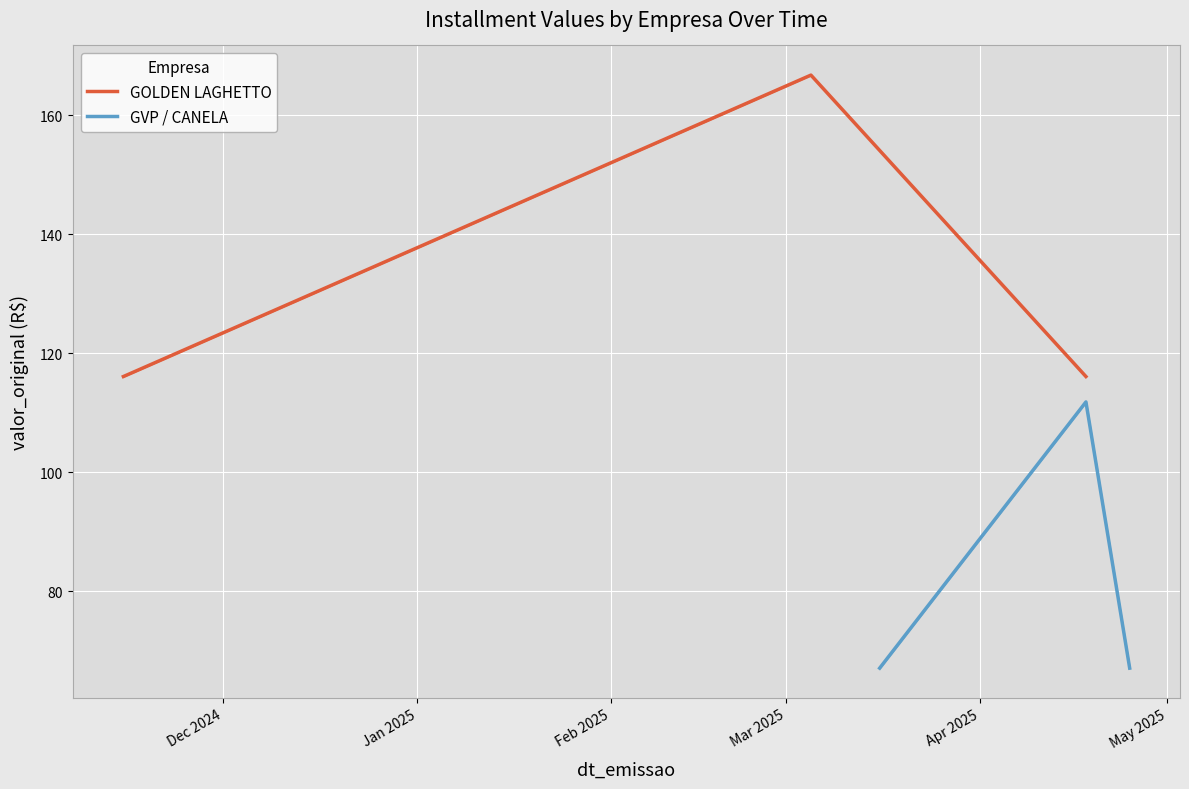

Rank the series by their maximum value, from highest to lowest.

GOLDEN LAGHETTO, GVP / CANELA